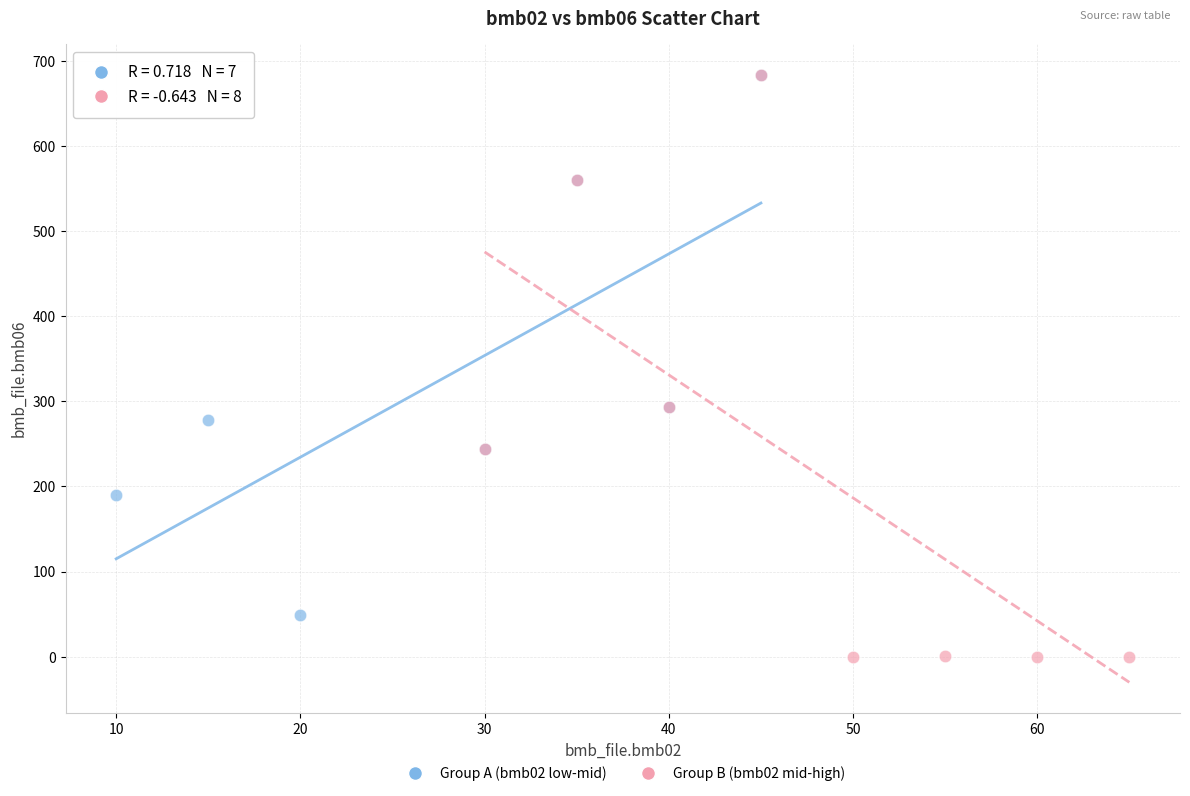

Which series reaches the minimum Y coordinate?

Group B (bmb02 mid-high)